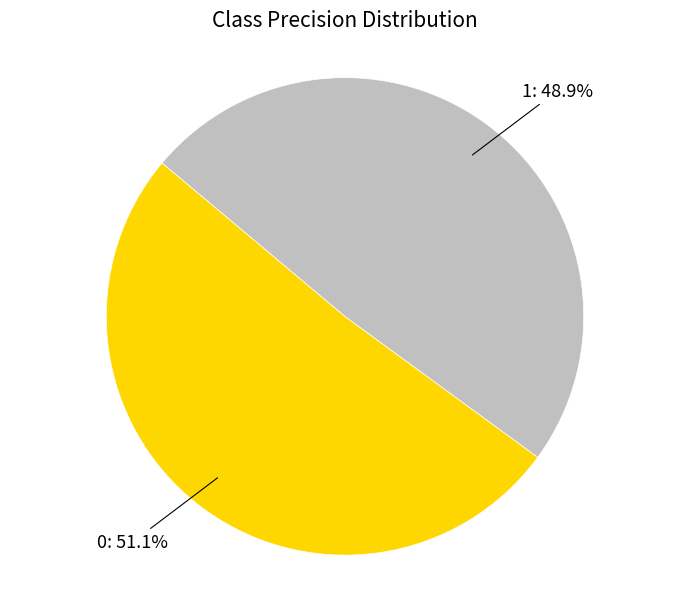

Is there a majority slice in this chart?

Yes